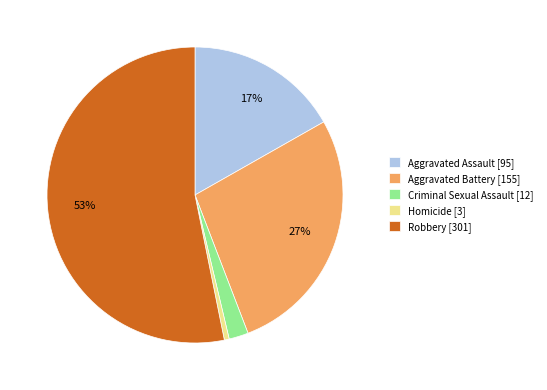

To the nearest percent, what percentage of the pie is Criminal Sexual Assault?

2%